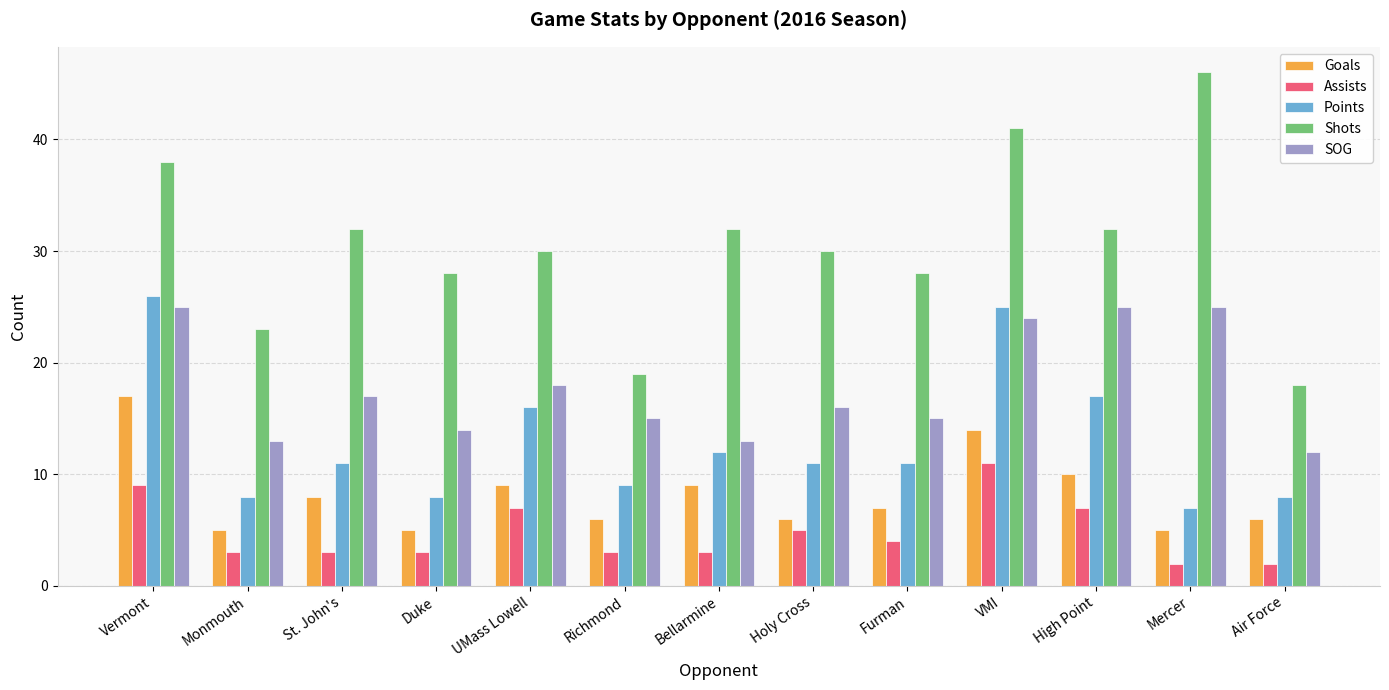

The Points series shows 11 at UMass Lowell. True or false?

False